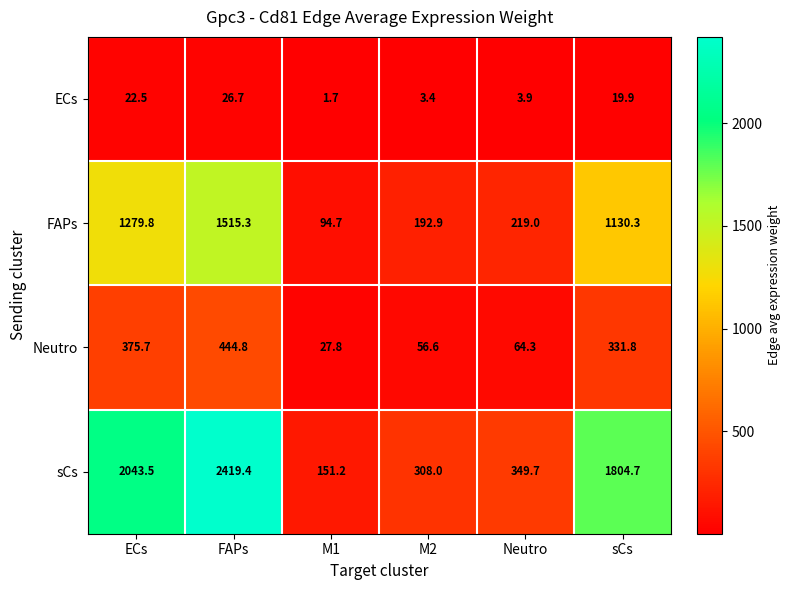

What is the average value of the sCs series?

1179.4